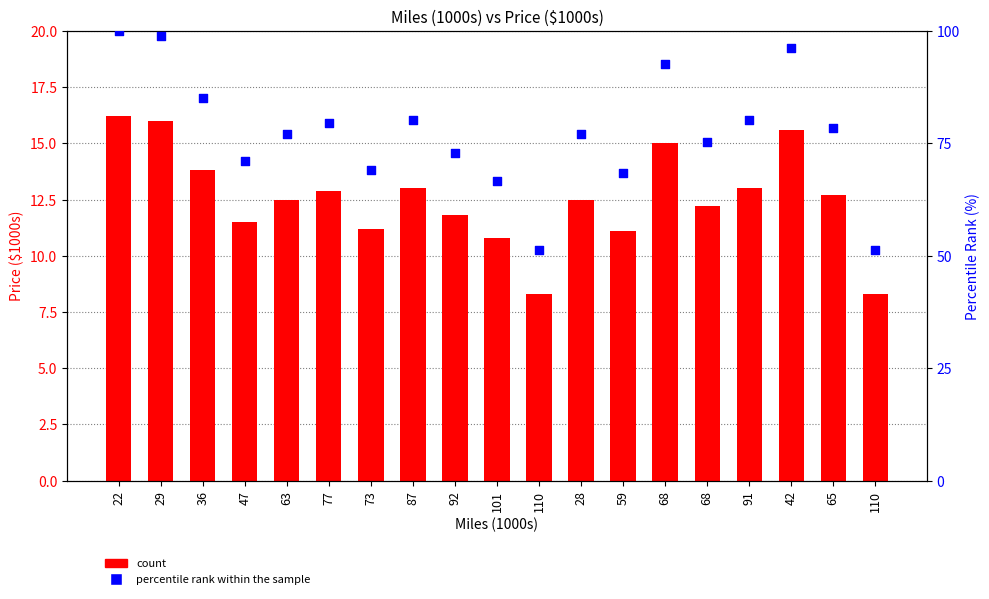

Which series contains the highest Y value?

percentile rank within the sample